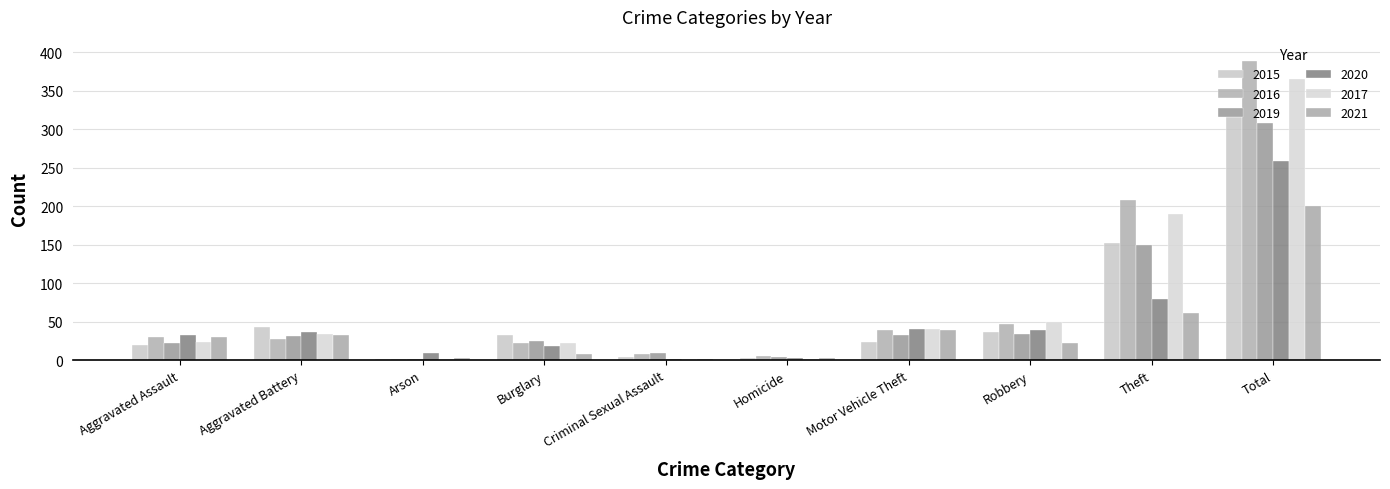

How many groups of bars are there?

10